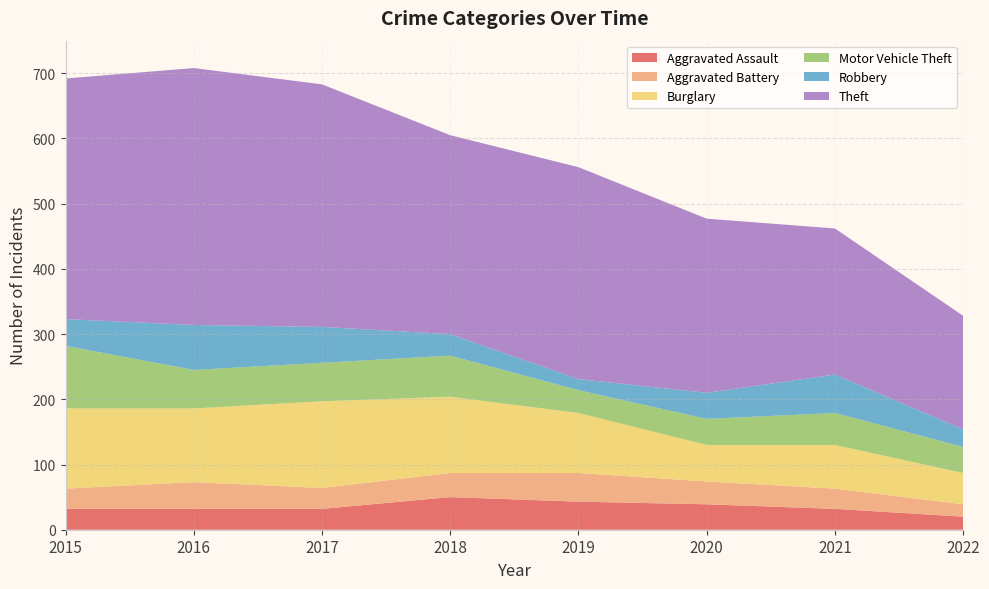

Reading left to right, transcribe all the data shown in this chart.

Aggravated Assault: 2015=32	2016=32	2017=32	2018=50	2019=43	2020=39	2021=32	2022=20
Aggravated Battery: 2015=31	2016=41	2017=32	2018=37	2019=44	2020=35	2021=31	2022=19
Burglary: 2015=123	2016=113	2017=133	2018=117	2019=92	2020=56	2021=67	2022=48
Motor Vehicle Theft: 2015=96	2016=59	2017=59	2018=63	2019=35	2020=40	2021=49	2022=40
Robbery: 2015=41	2016=69	2017=55	2018=33	2019=17	2020=40	2021=59	2022=27
Theft: 2015=369	2016=394	2017=372	2018=305	2019=325	2020=267	2021=224	2022=174